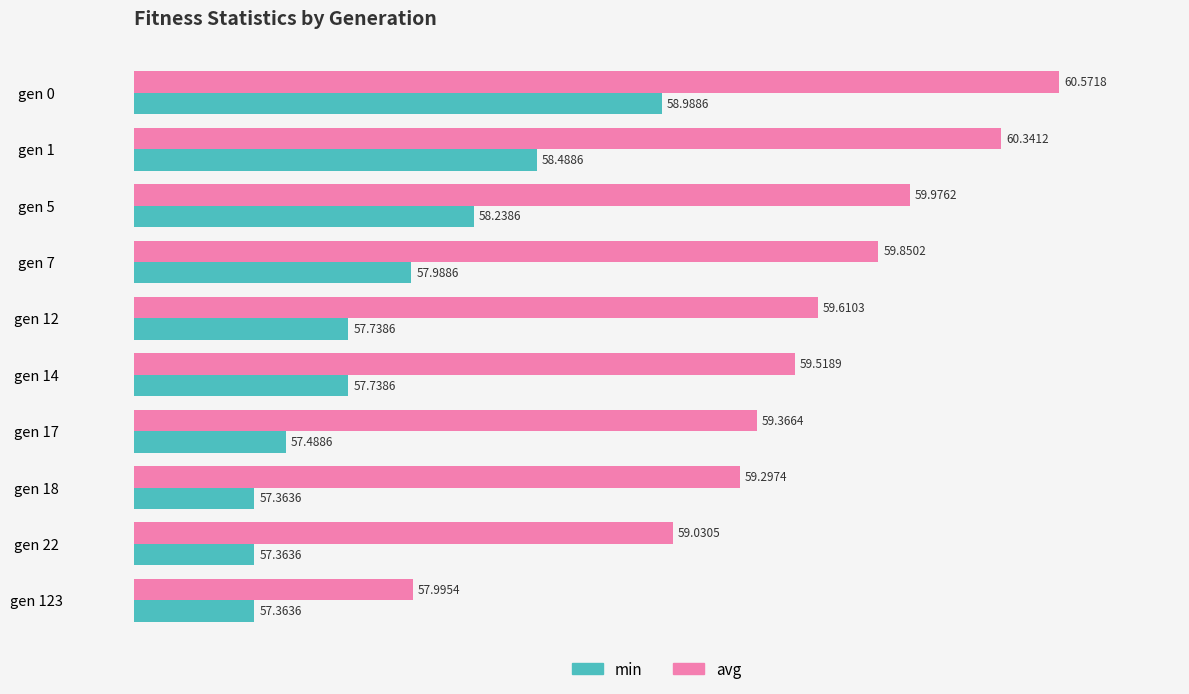

What is the sum of all min values?

578.8